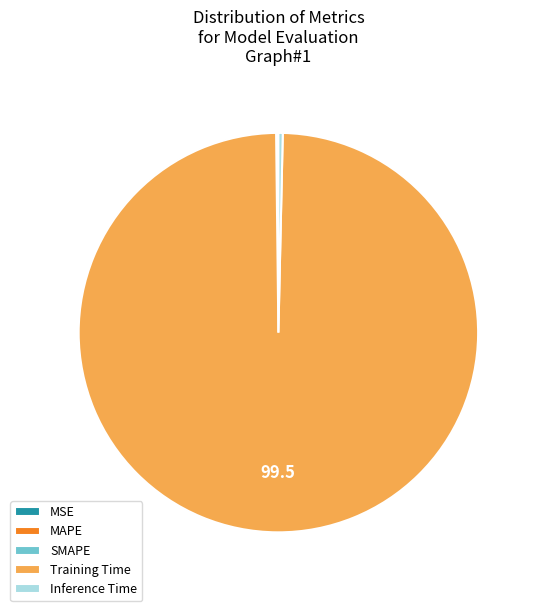

Is there any slice that represents more than half of the pie?

Yes